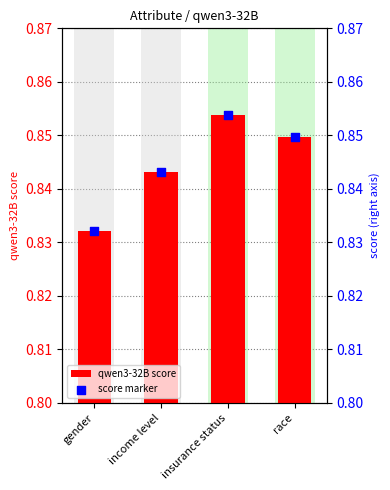

At how many categories does at least one series exceed 0?

4